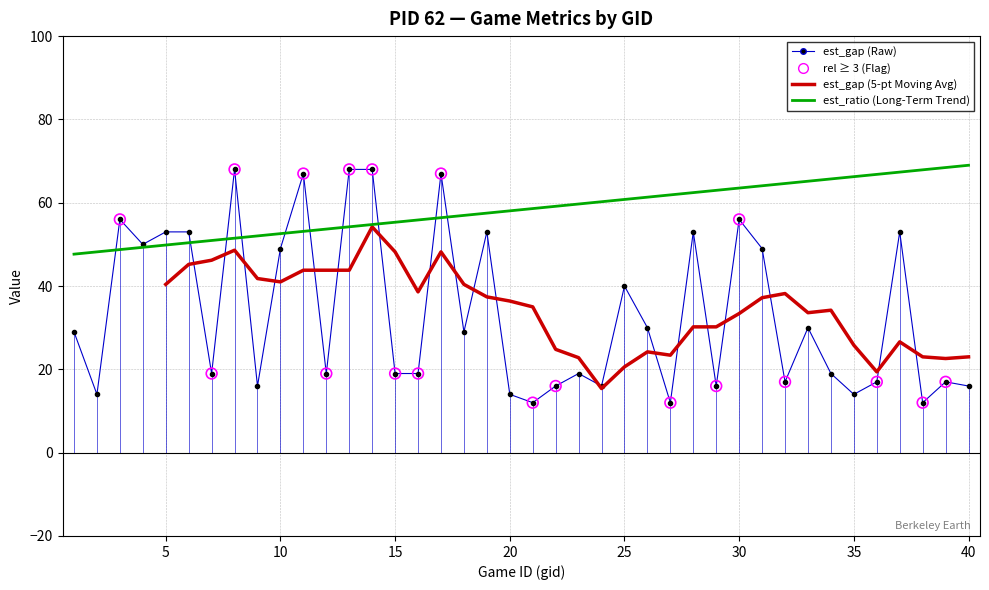

Which series reaches the maximum Y coordinate?

est_ratio